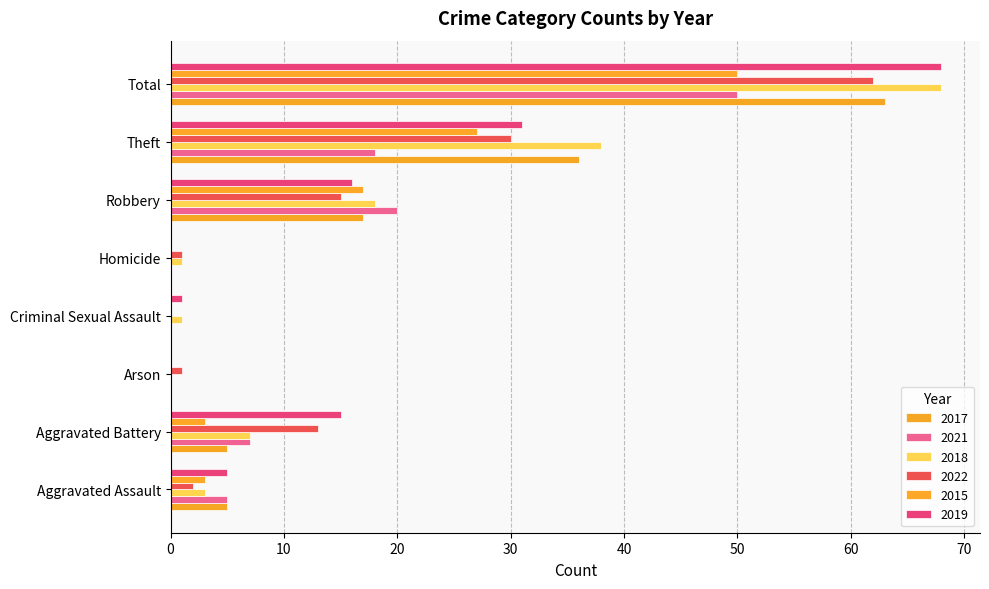

What are all the series names shown in the legend?

2017, 2021, 2018, 2022, 2015, 2019